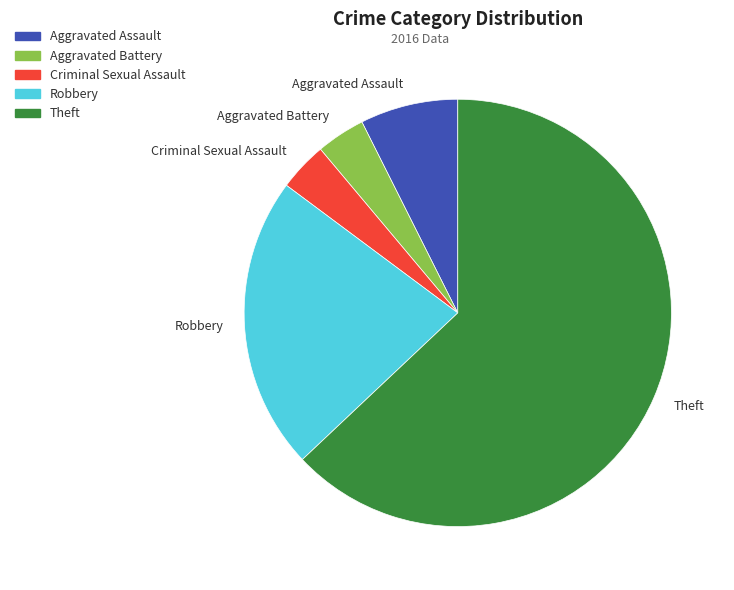

Which category has the biggest portion of the pie?

Theft